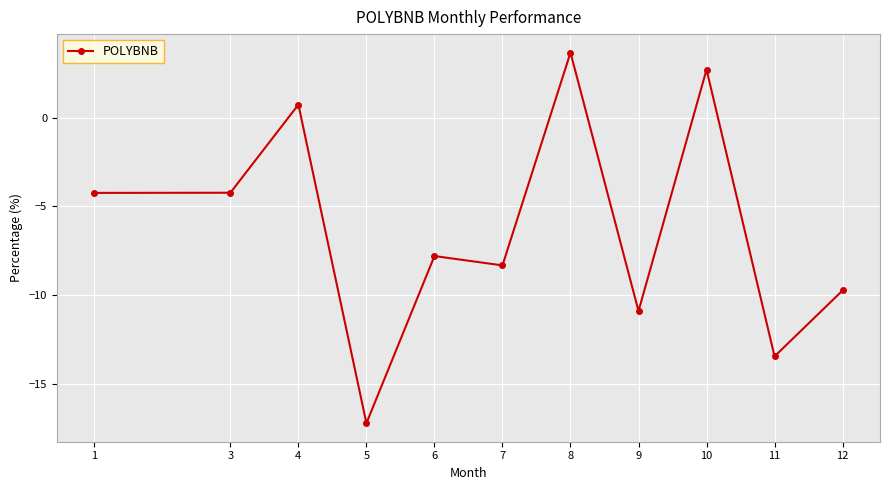

What is the greatest value displayed?

3.7